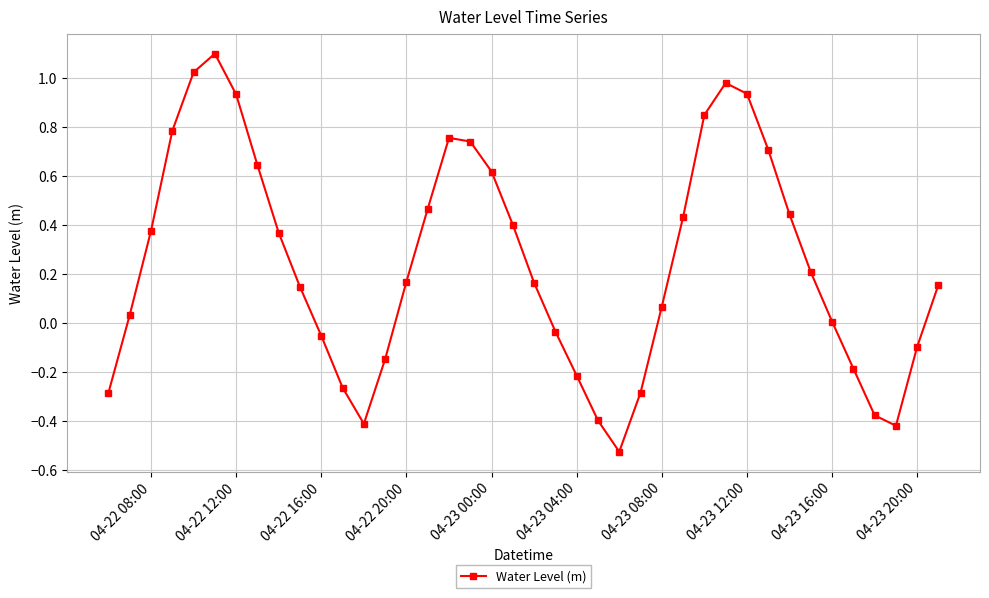

What is the greatest value displayed?

1.1